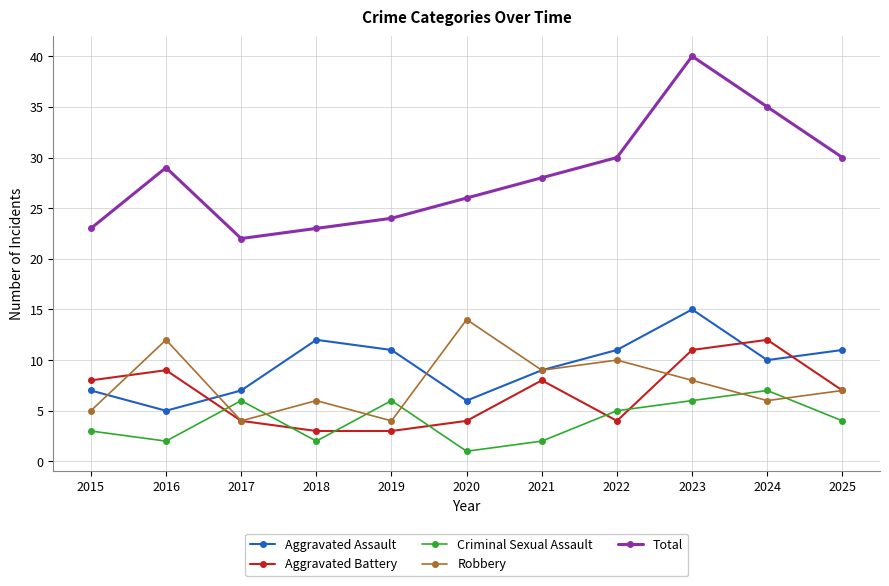

True or false: Aggravated Assault has more than 1 points higher than both neighbors.

True